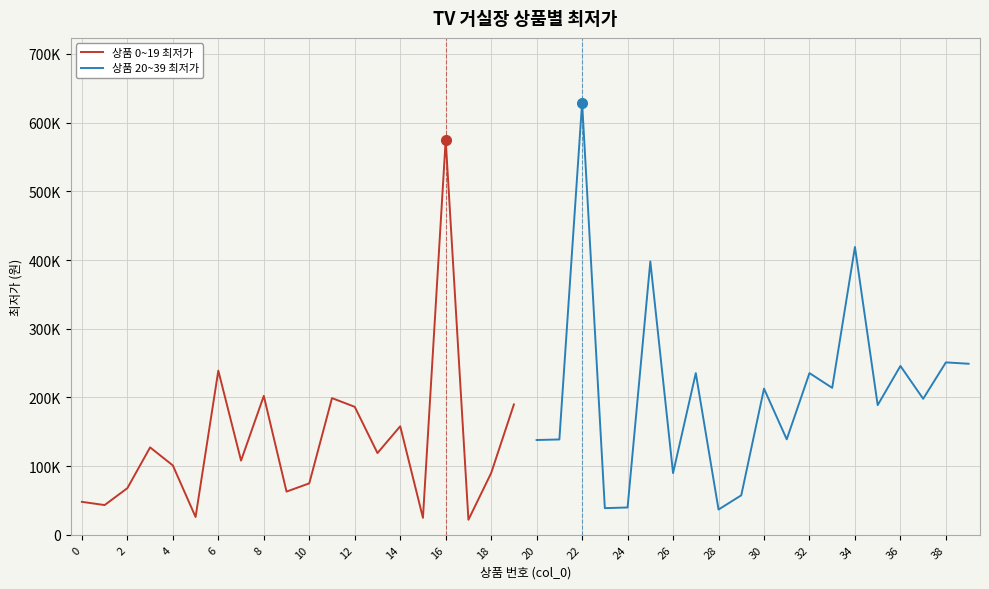

What is the difference between the 상품 0~19 최저가 values at 20 and 30?

50200